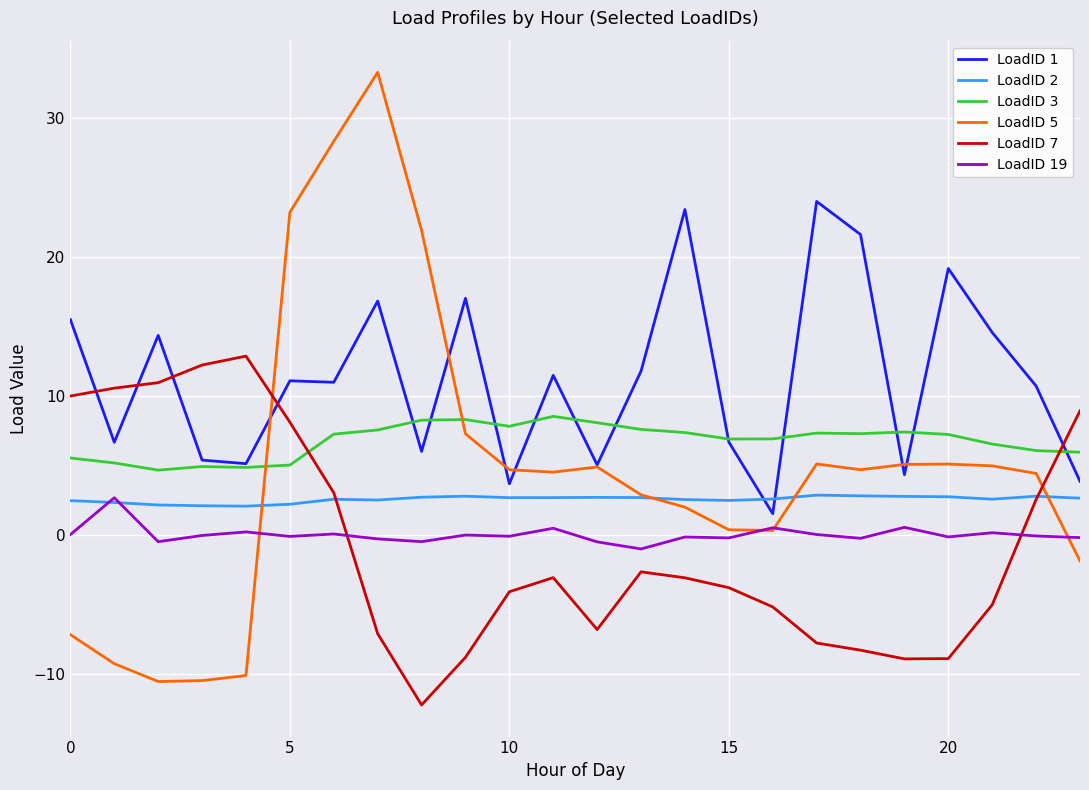

What is the sum of all LoadID 5 values?

113.0